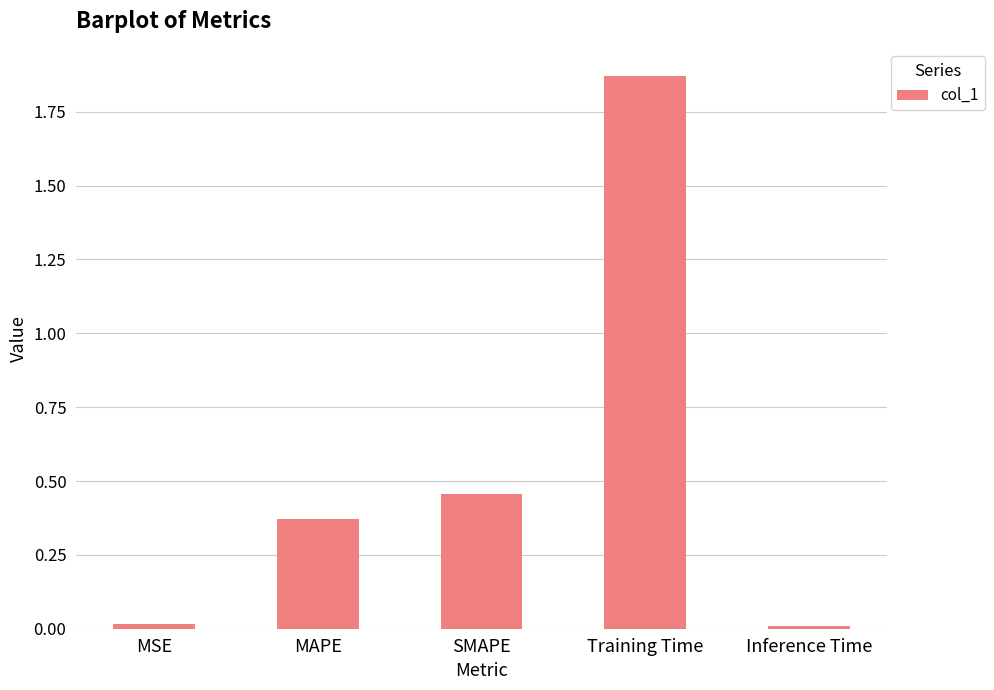

How many bars are there in total?

5